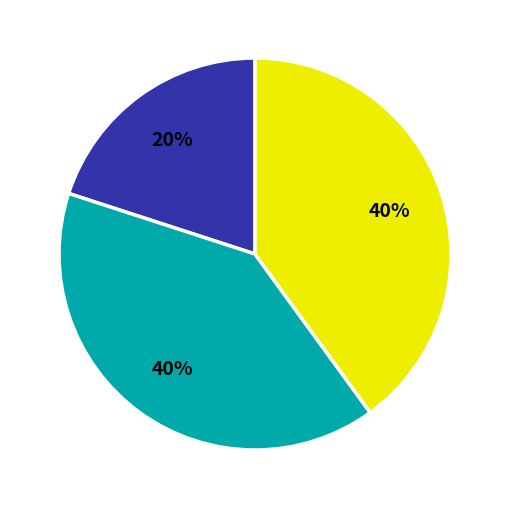

Is there a majority slice in this chart?

No